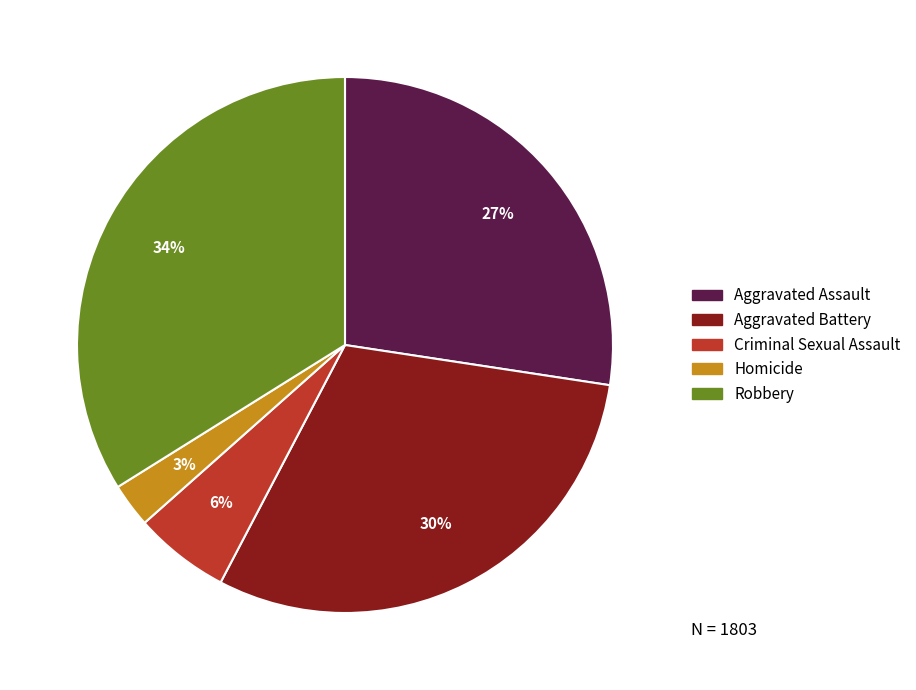

Count the number of slices in the pie.

5